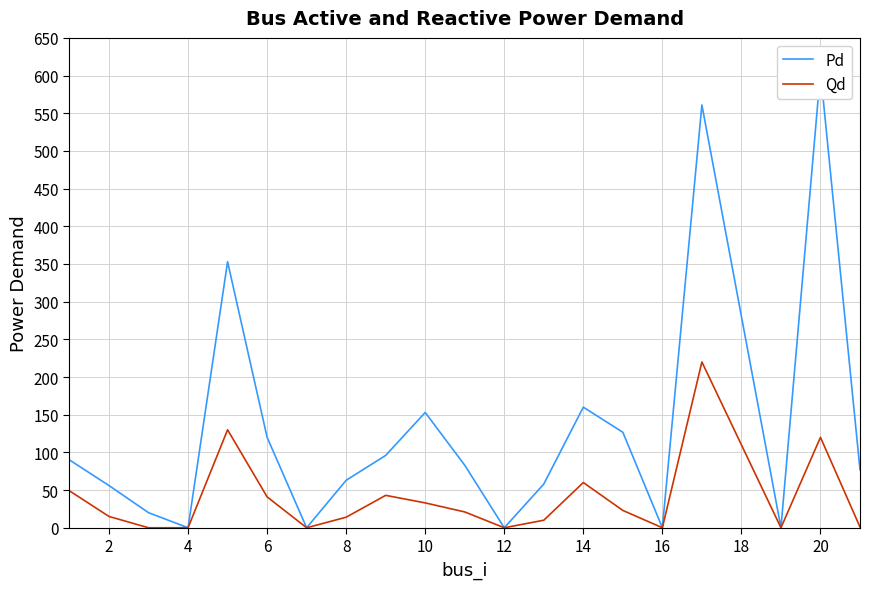

What are all the series names shown in the legend?

Pd, Qd